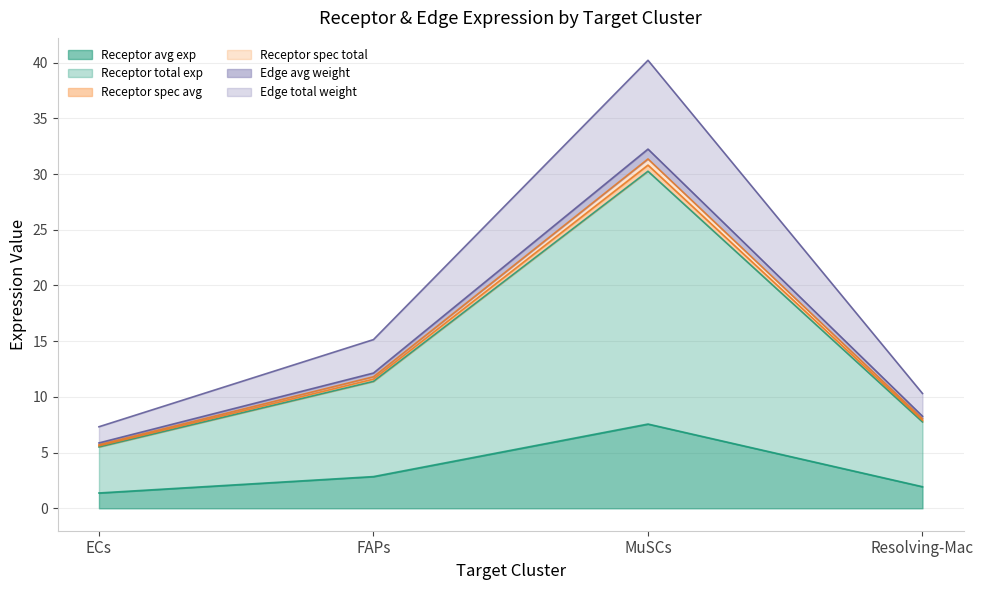

Reading right to left, what are all the values shown in this chart?

Receptor average expression value: Resolving-Mac=1.9	MuSCs=7.6	FAPs=2.8	ECs=1.4
Receptor total expression value: Resolving-Mac=7.9	MuSCs=30.8	FAPs=11.6	ECs=5.6
Receptor derived specificity of average exp: Resolving-Mac=7.8	MuSCs=30.3	FAPs=11.4	ECs=5.5
Receptor derived specificity of total exp: Resolving-Mac=8.3	MuSCs=32.2	FAPs=12.1	ECs=5.9
Edge average expression weight: Resolving-Mac=8.0	MuSCs=31.4	FAPs=11.8	ECs=5.7
Edge total expression weight: Resolving-Mac=10.3	MuSCs=40.2	FAPs=15.1	ECs=7.3